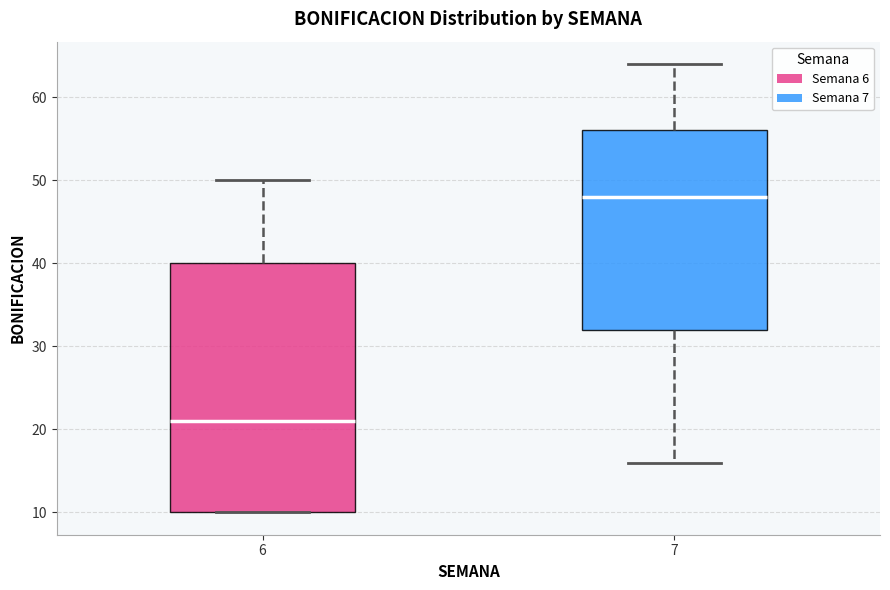

Which box has the highest median line?

7